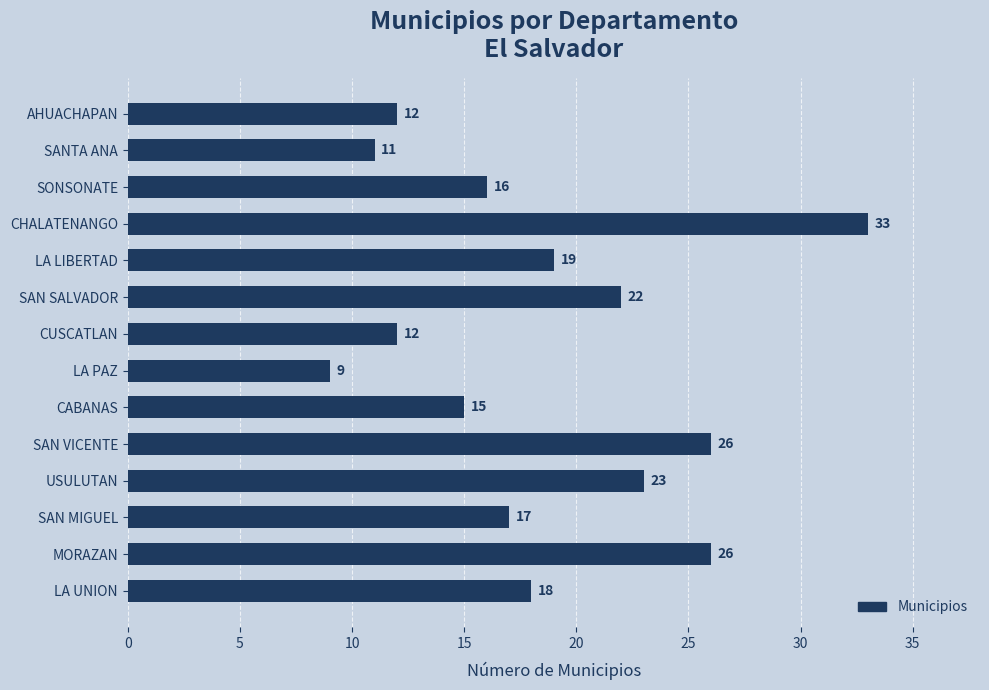

Reading bottom to top, list all the values displayed in this chart.

LA UNION=18	MORAZAN=26	SAN MIGUEL=17	USULUTAN=23	SAN VICENTE=26	CABANAS=15	LA PAZ=9	CUSCATLAN=12	SAN SALVADOR=22	LA LIBERTAD=19	CHALATENANGO=33	SONSONATE=16	SANTA ANA=11	AHUACHAPAN=12